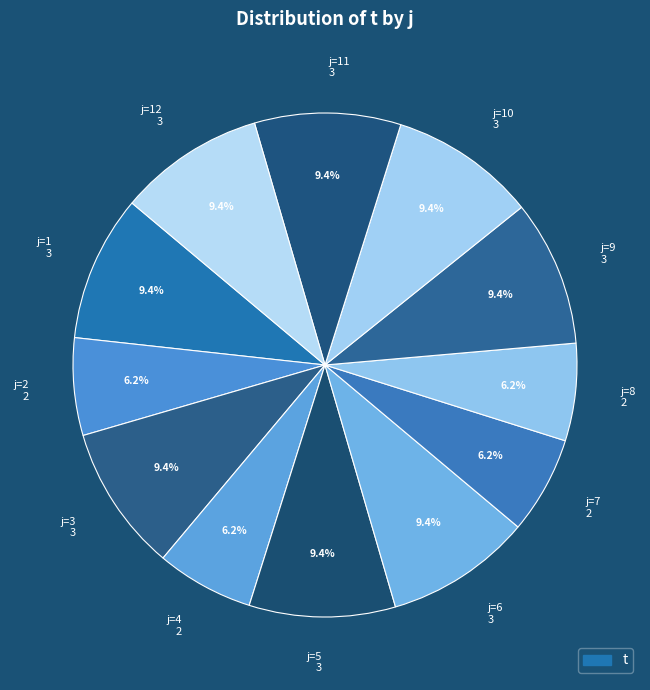

Is there any slice that represents more than half of the pie?

No